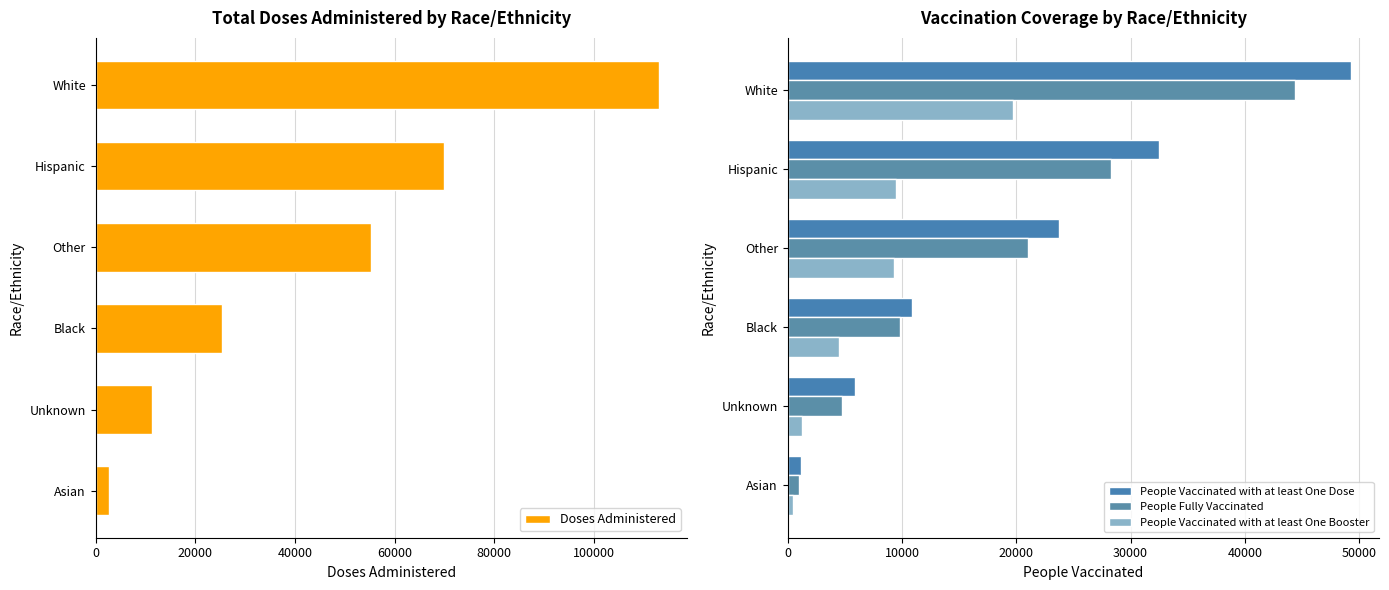

At which label is Doses Administered closest to 57836?

Other